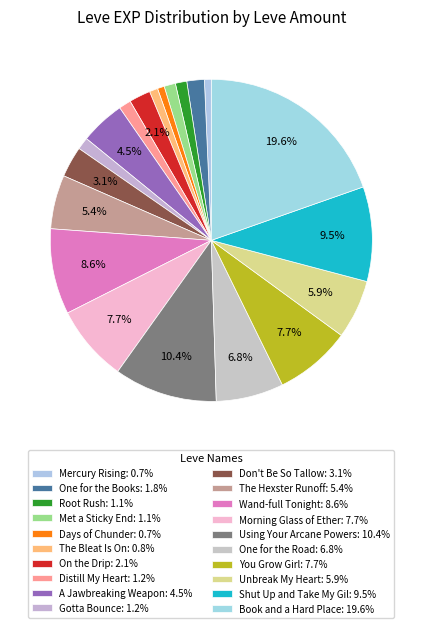

Approximately how many times larger is the value at Using Your Arcane Powers compared to Met a Sticky End?

9.0